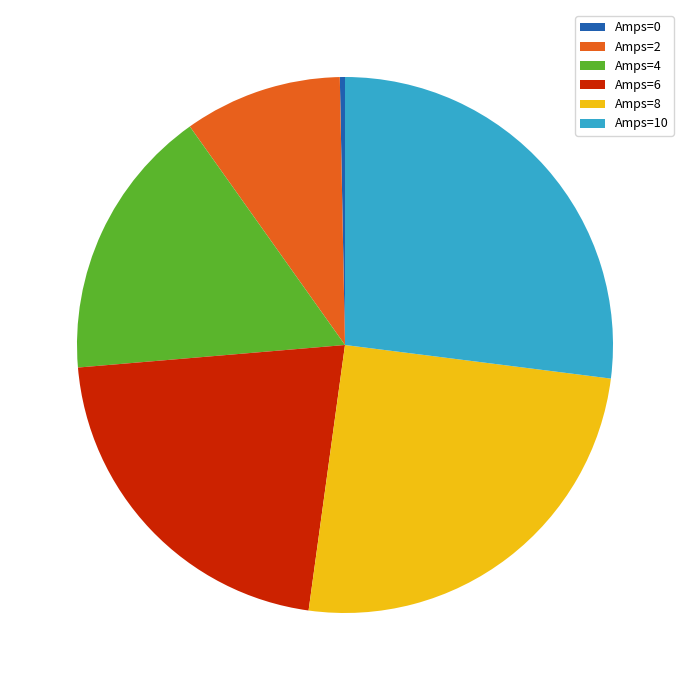

Between Amps=4 and Amps=6, which is larger?

Amps=6